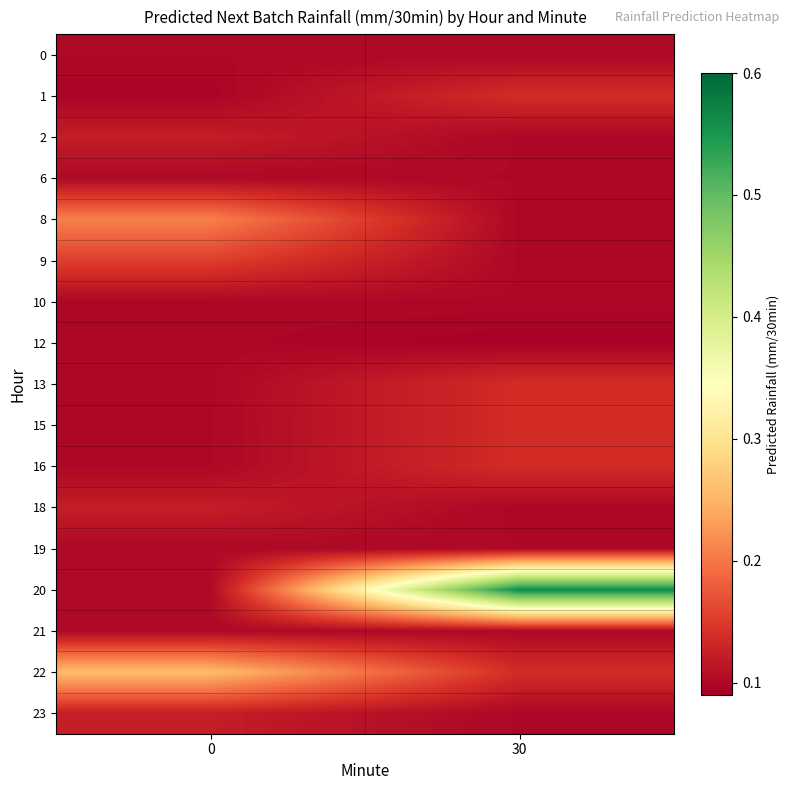

What is the difference between the highest and lowest values at 30?

0.5